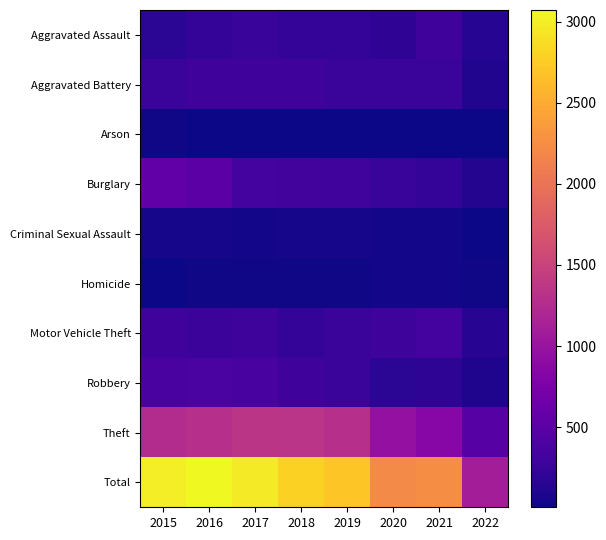

At which category does the chart reach its minimum across all series?

2022